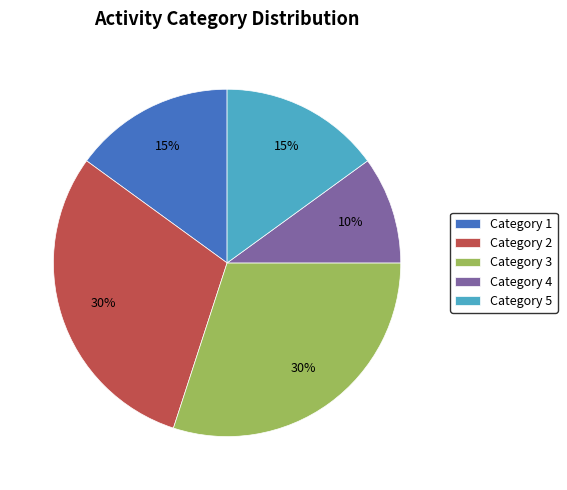

What is the ratio of the value at Category 3 to the value at Category 1?

2.0